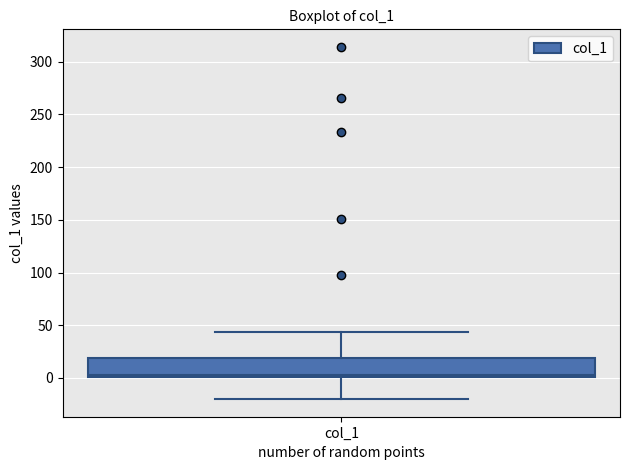

Transcribe this box plot: give where the median line is, the range the box spans, and where the two whiskers end, as read against the y-axis. The values are not printed on the chart, so give them approximately, as read against the axis.

median 5, box 0 to 20, whiskers -20 to 45